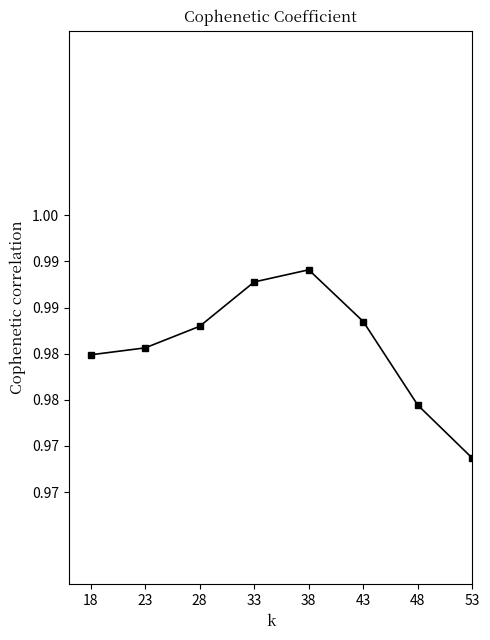

Does the chart have visible grid lines?

No